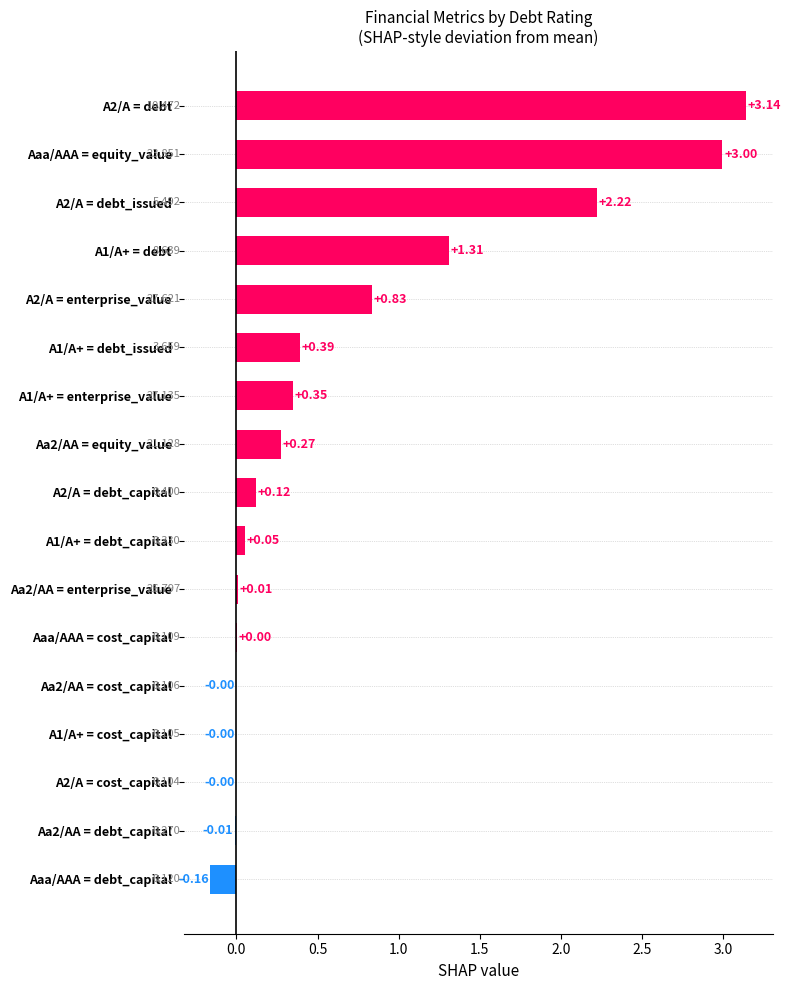

Between Aaa/AAA = equity_value and A2/A = debt_issued, which is larger?

Aaa/AAA = equity_value